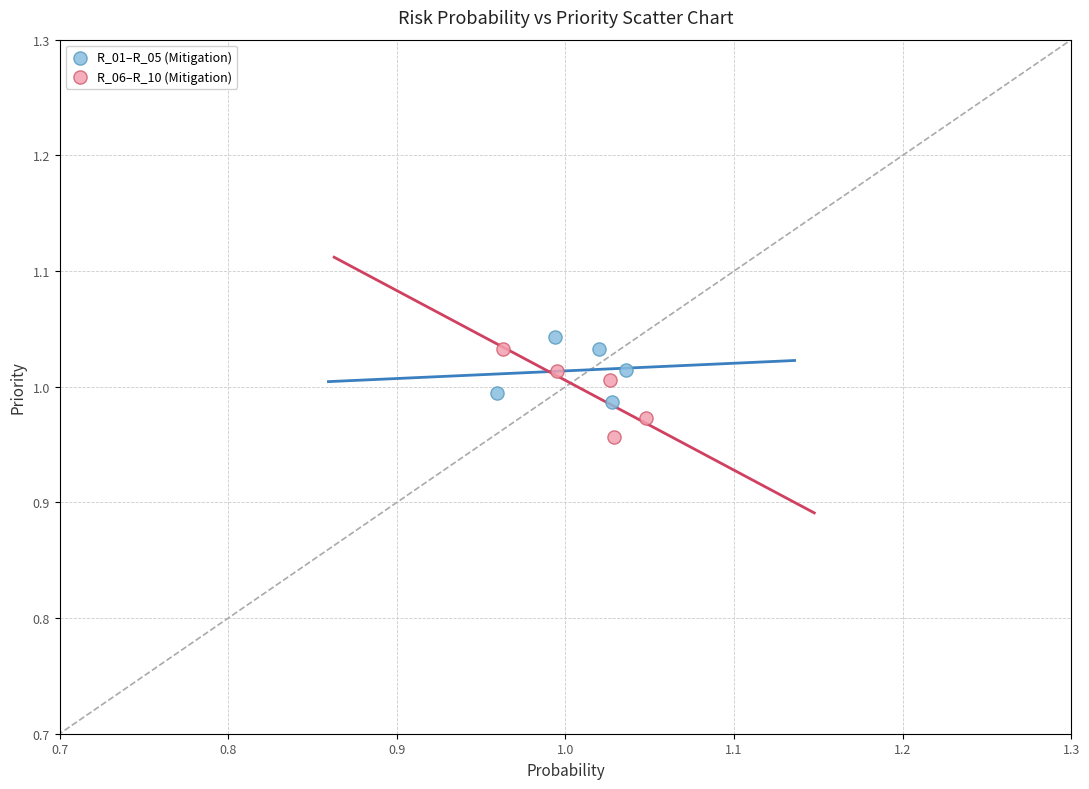

Which series reaches the minimum Y coordinate?

R_06–R_10 (Mitigation)